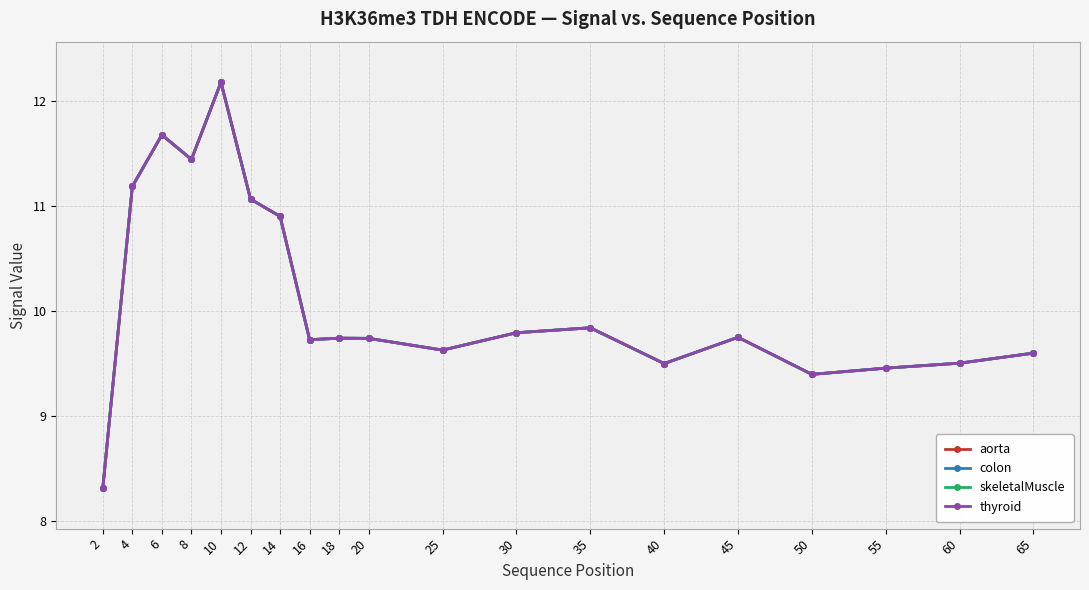

What is the highest value of the aorta series?

12.2